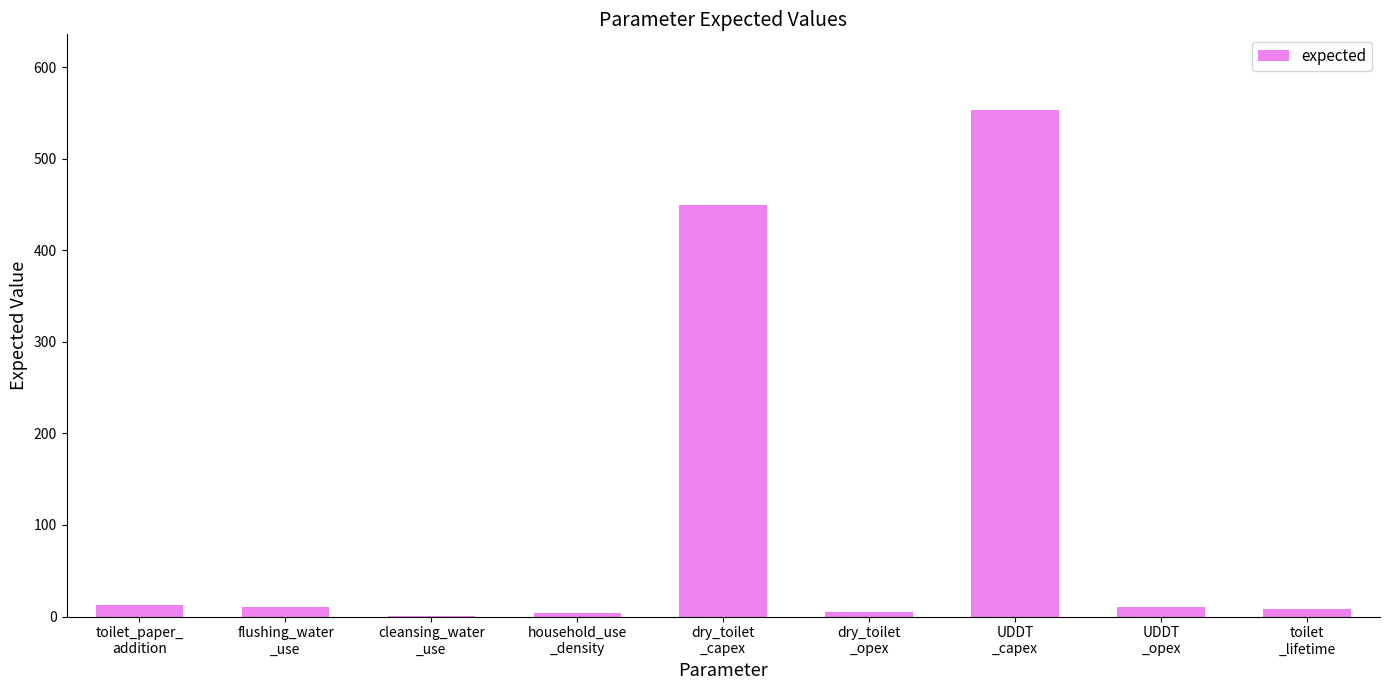

What is the greatest value displayed?

553.0